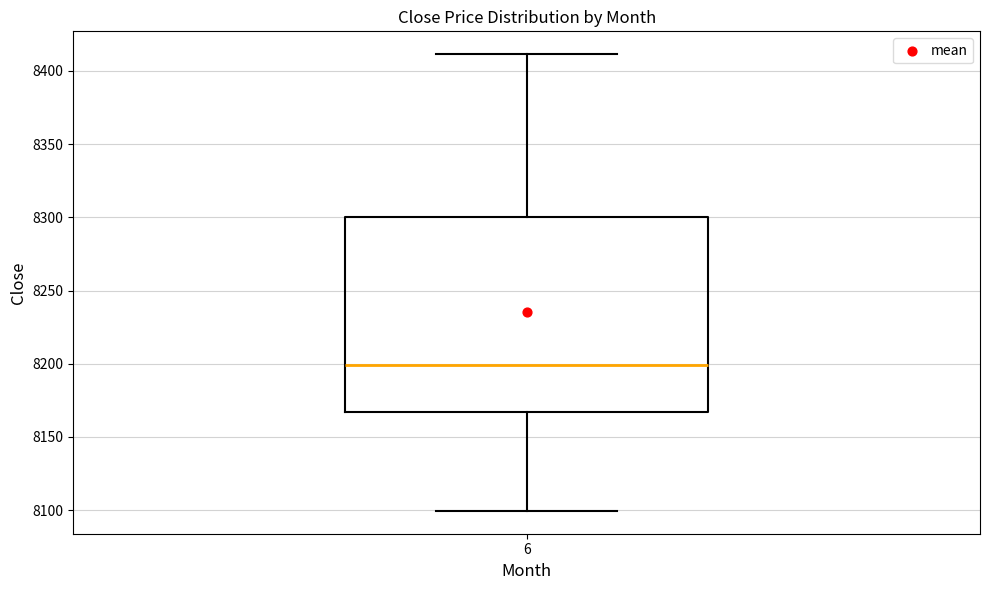

Read this box plot against the y-axis: the position of the median line, the range covered by the box, and the ends of both whiskers. The values are not printed on the chart, so give them approximately, as read against the axis.

median 8200, box 8165 to 8300, whiskers 8100 to 8410